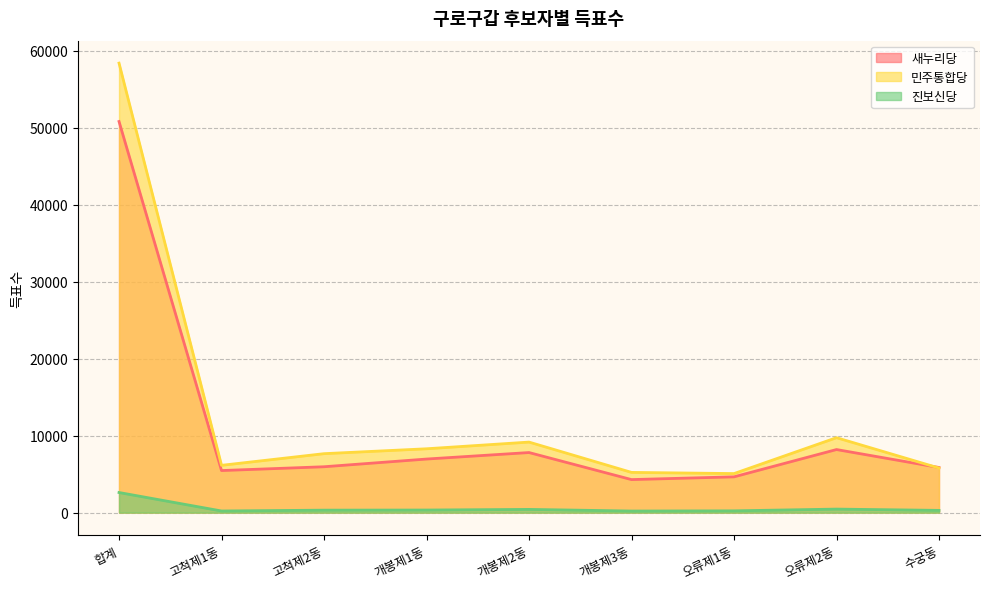

At how many categories does at least one series exceed 42102?

1